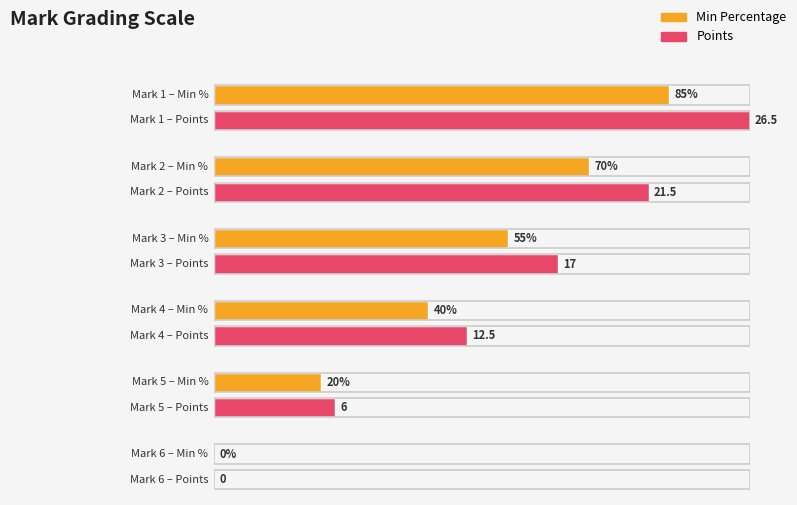

At which label does Min Percentage reach its minimum?

6